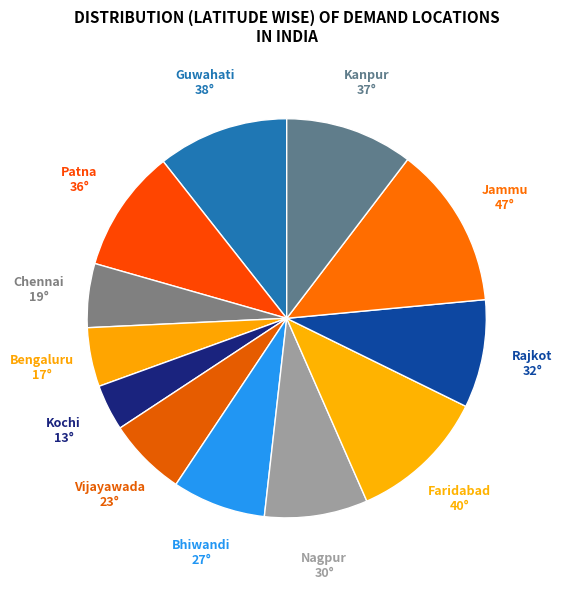

The Bhiwandi slice represents 1% of the pie. True or false?

False